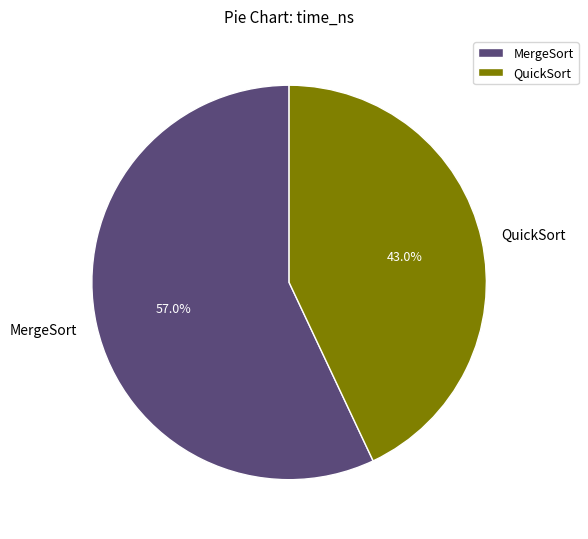

Does MergeSort account for over 50% of the chart?

Yes